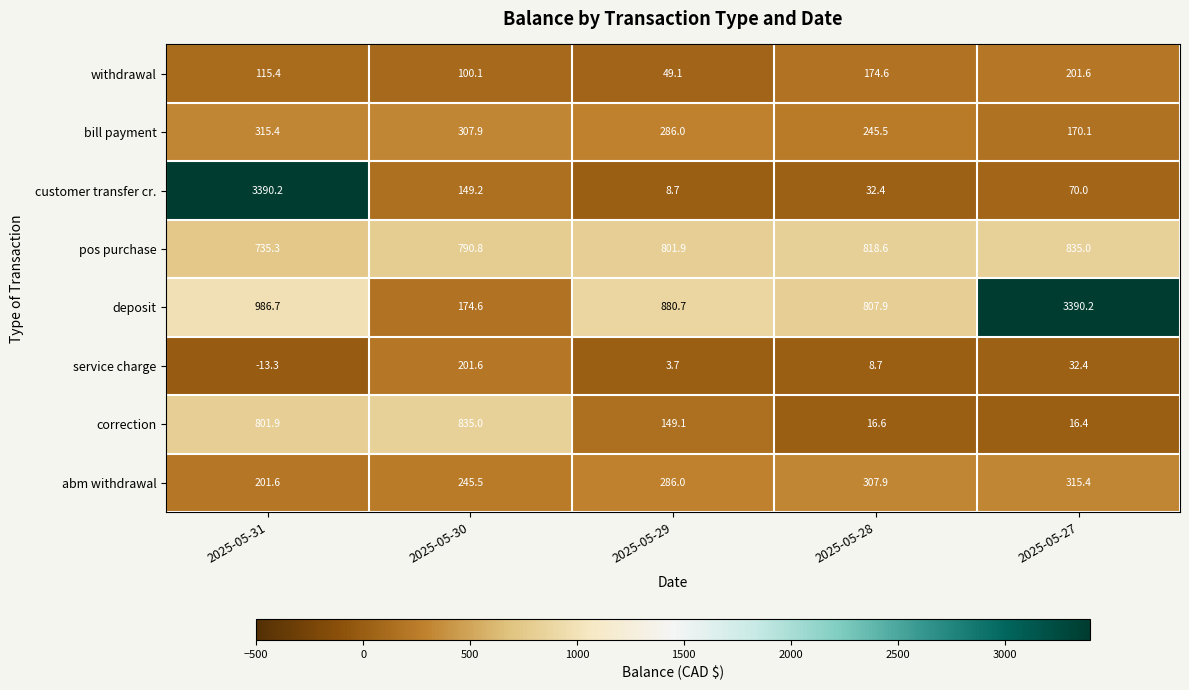

What is the total value across all series at 2025-05-27?

5031.1